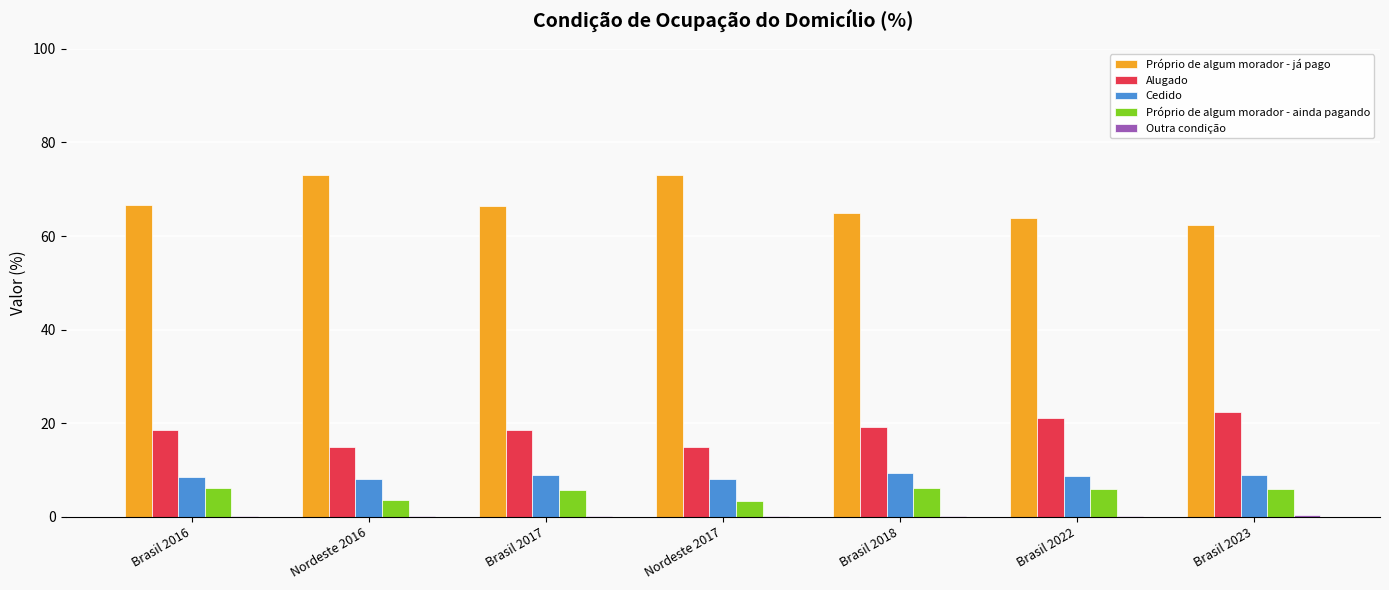

What is the sum of all Cedido values?

61.1